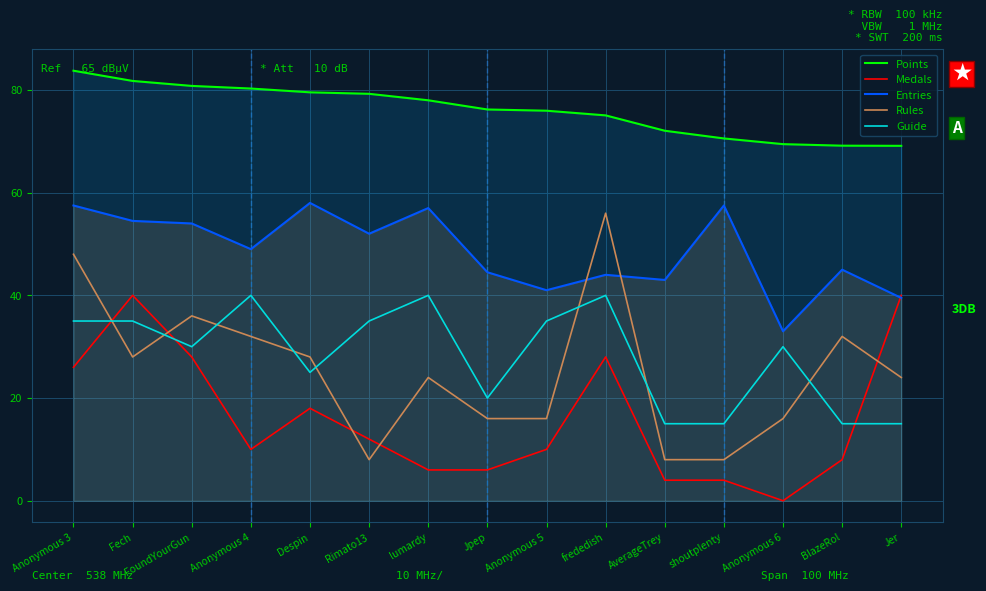

List the series in order of their peak value, lowest first.

Medals, Guide, Rules, Entries, Points